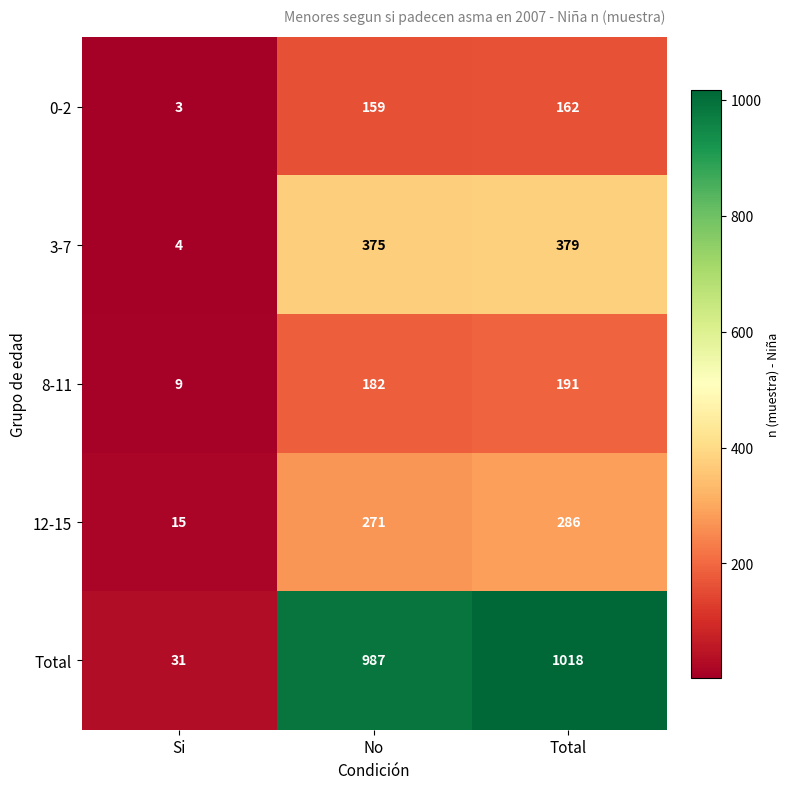

What is the average value of the 12-15 series?

191